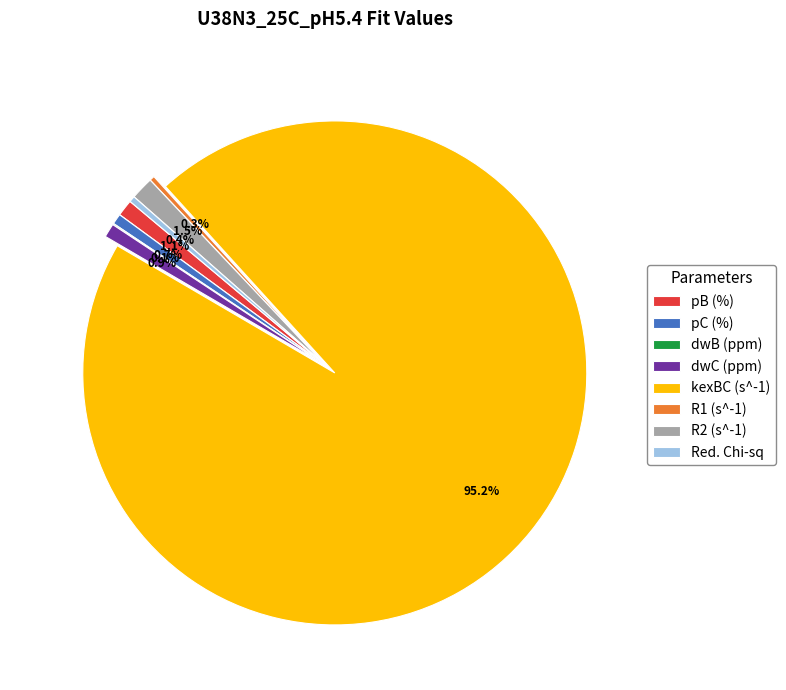

What percentage is the pB (%) slice, to the nearest percent?

1%